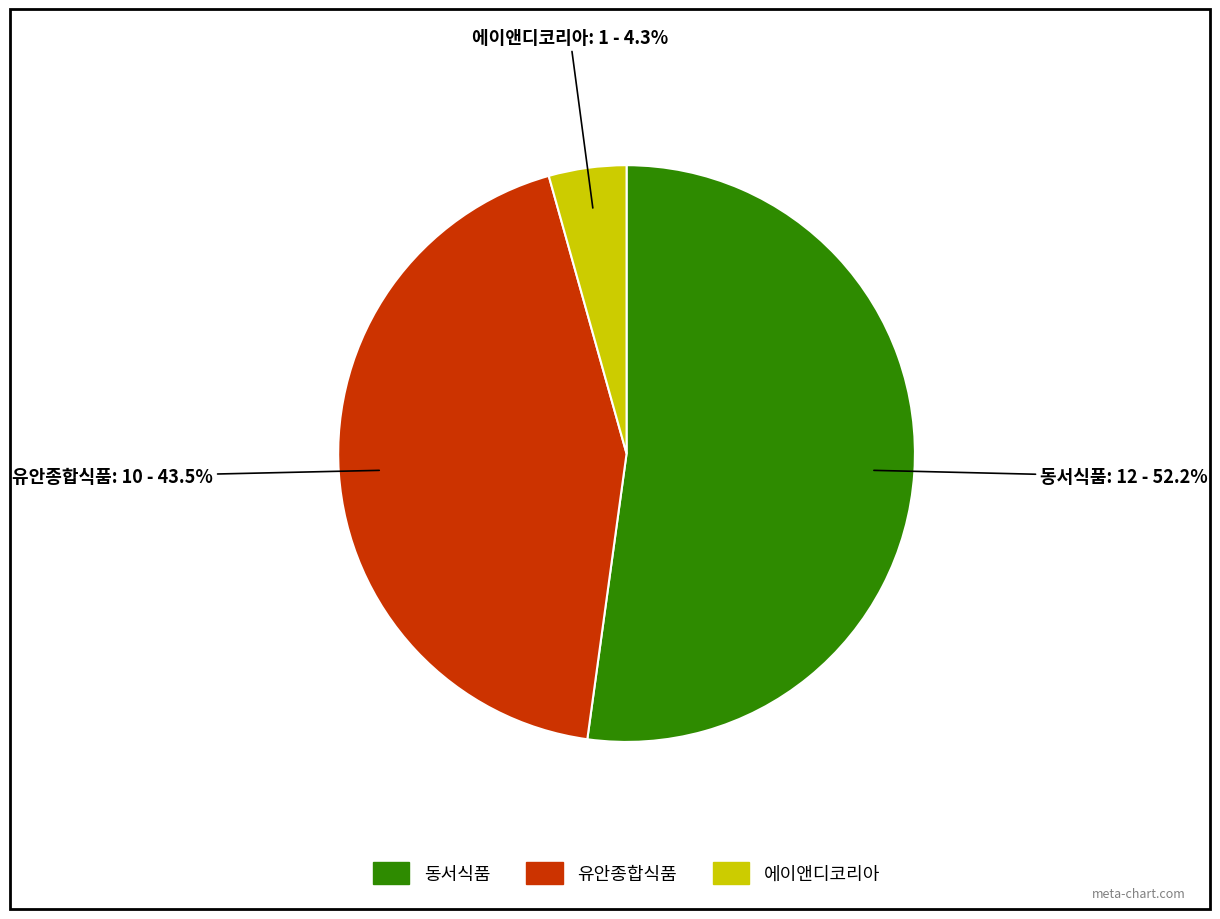

Which slice is the largest?

동서식품